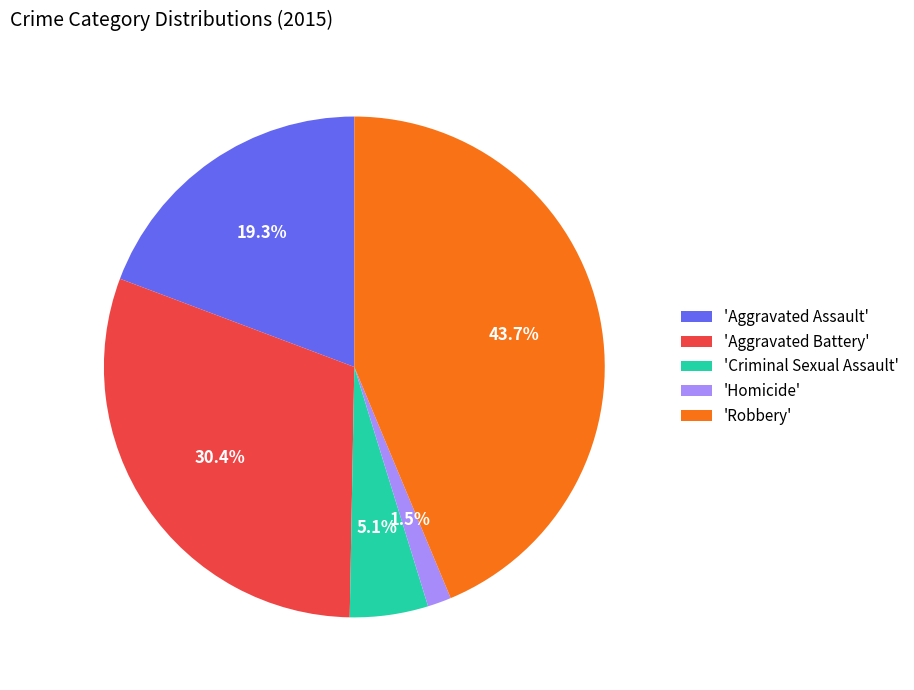

What is the smallest slice in the pie chart?

'Homicide'